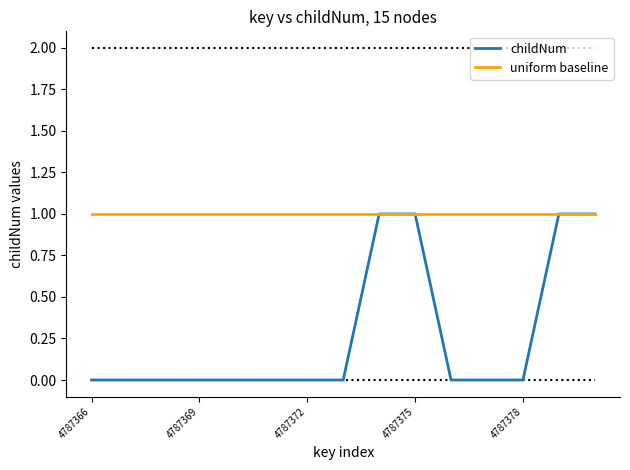

Rank the series by their average value, from highest to lowest.

uniform baseline, childNum